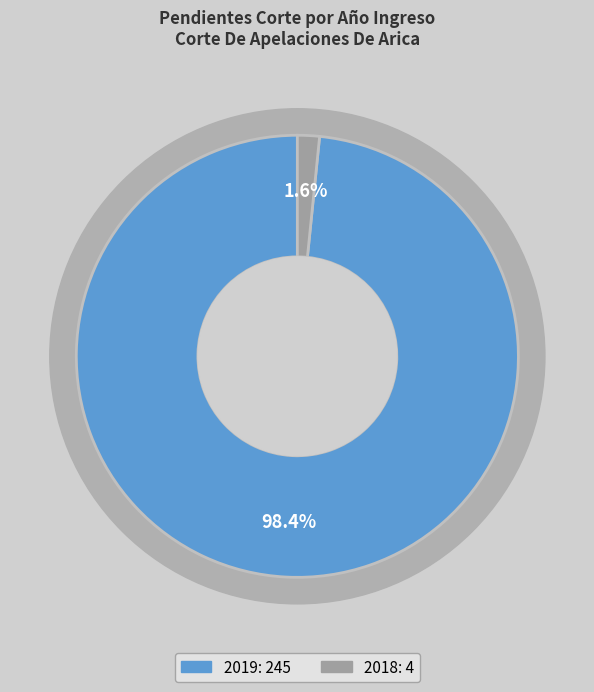

Rank the categories by value from highest to lowest.

2019, 2018